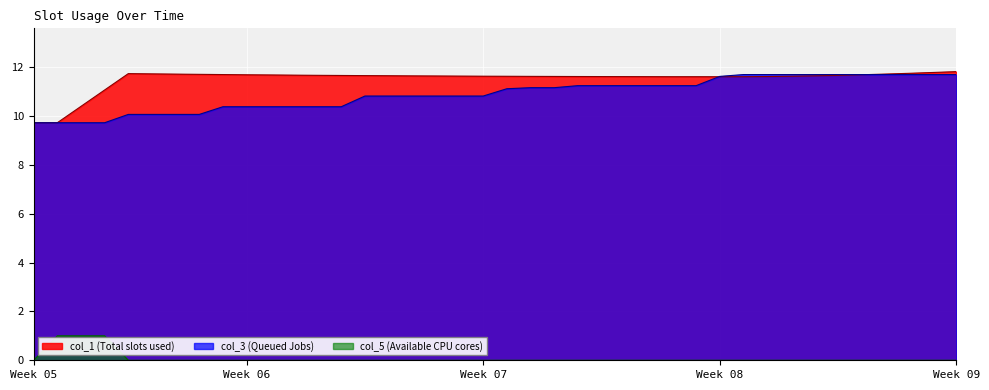

Which series changed the most between 17 and 34?

col_3